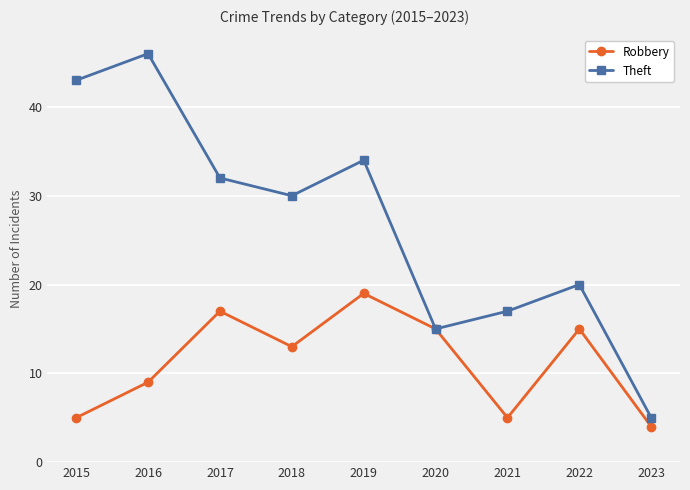

How many interior local peaks does the Theft series have?

3